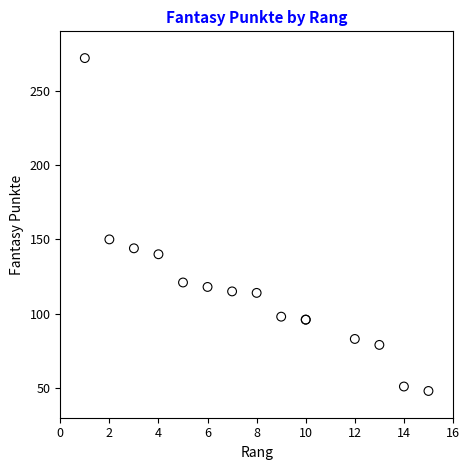

What Y value in the scatter plot is closest to 160?

150